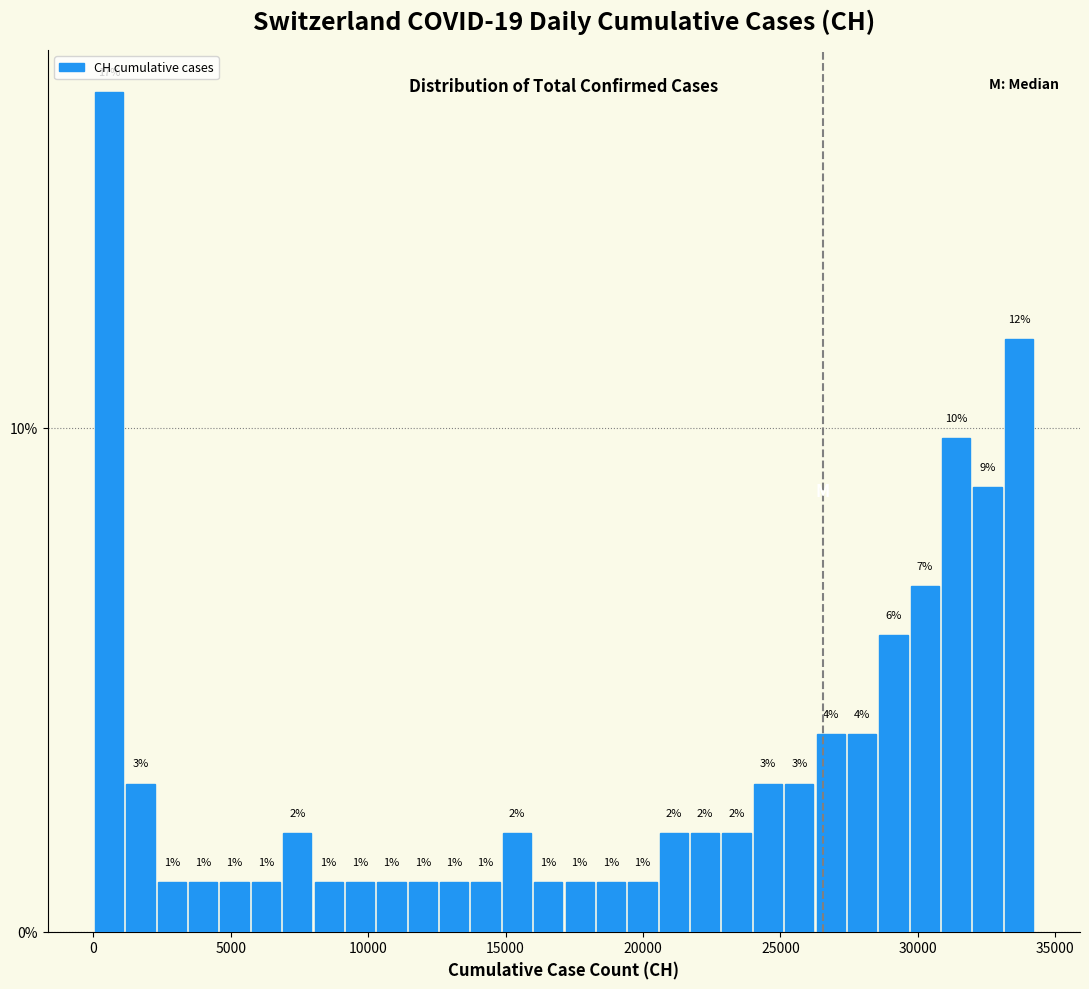

Around what value on the x-axis is the tallest bar? Give the approximate position of its centre, as read against the axis.

500